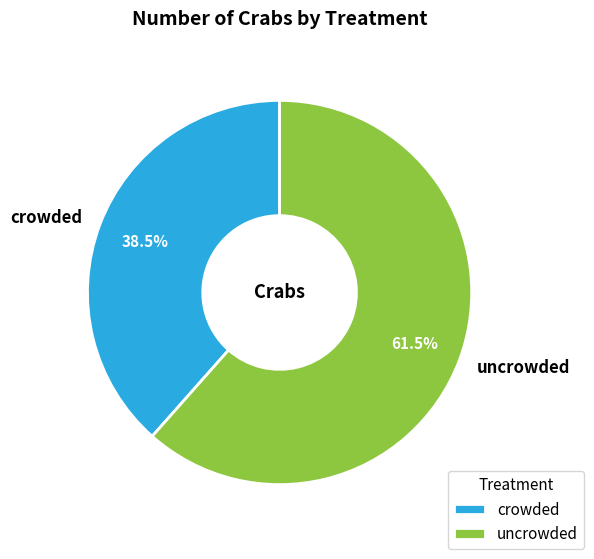

Rank the categories by value from lowest to highest.

crowded, uncrowded